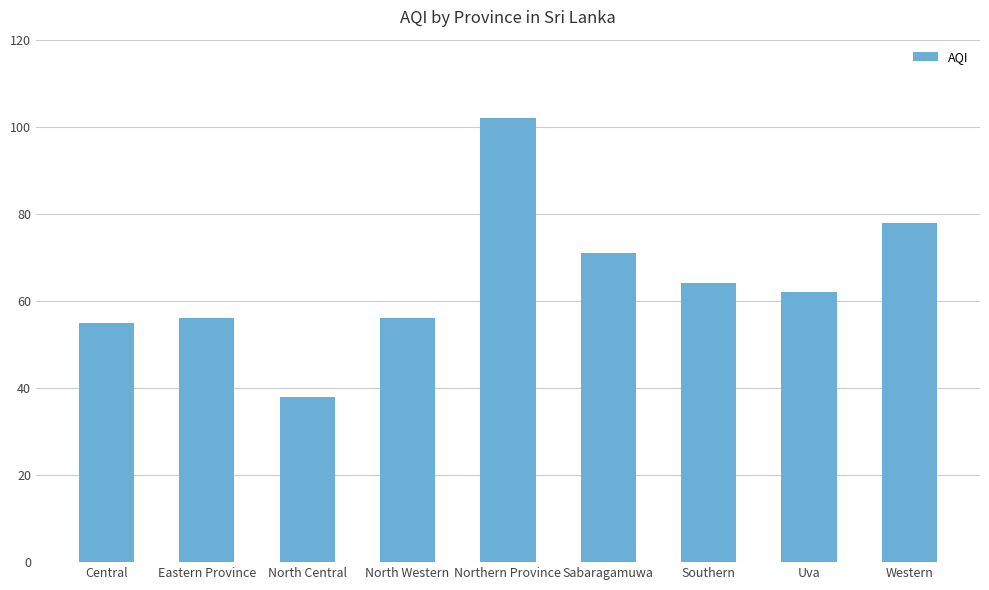

What is the label of the 5th bar from the right?

Northern Province